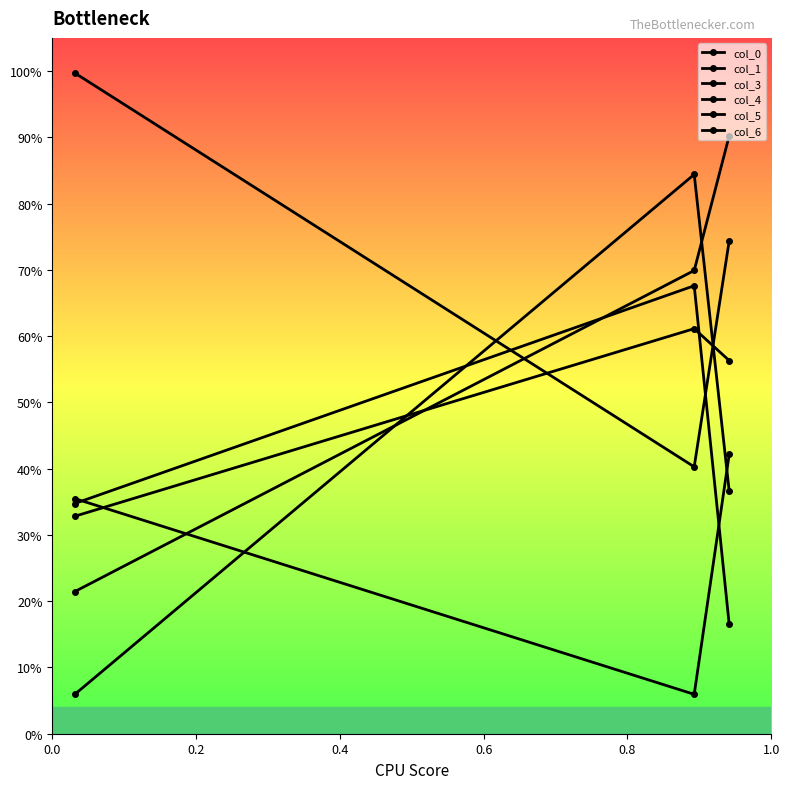

Is this an area chart (filled region under the line)?

No